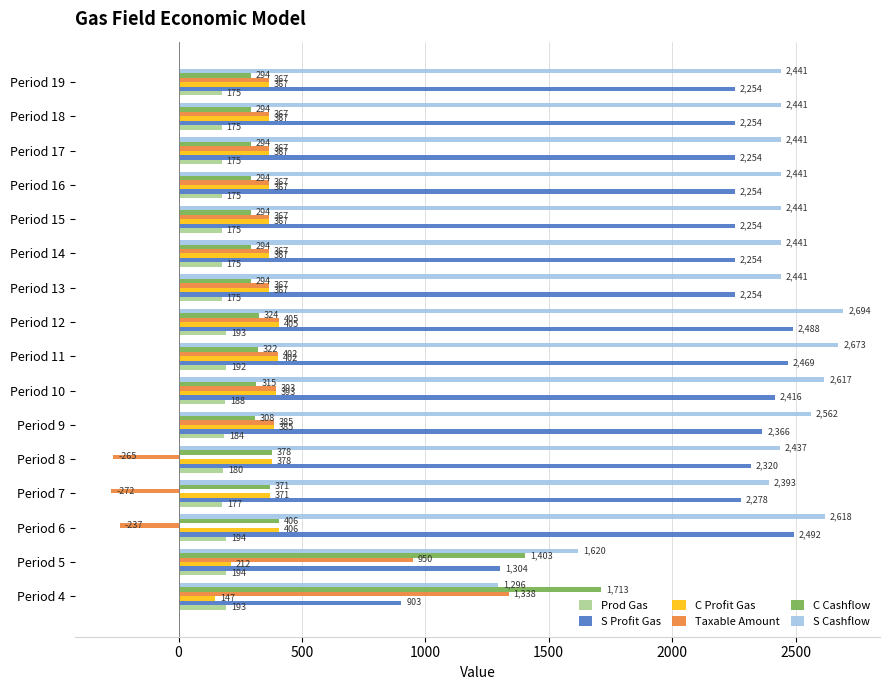

The S Profit Gas series shows 2254 at Period 19. True or false?

True